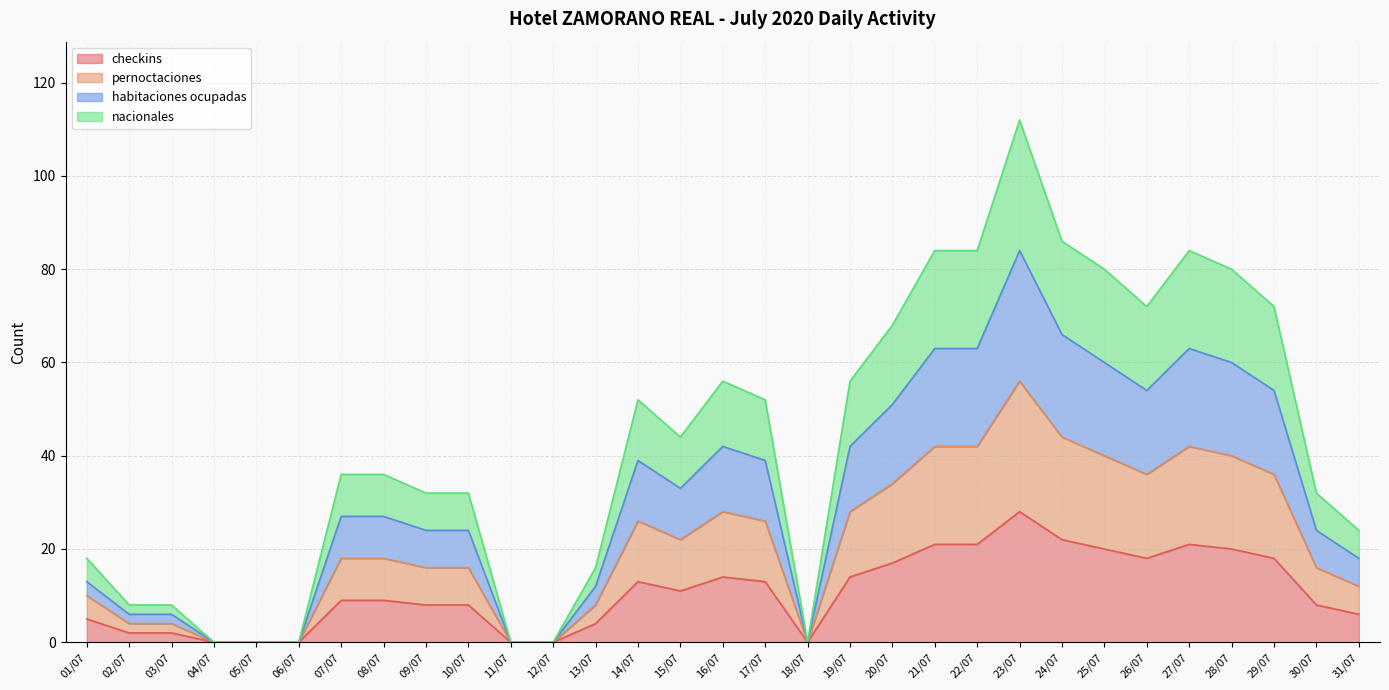

Is it true that checkins equals 4 at 13/07?

True